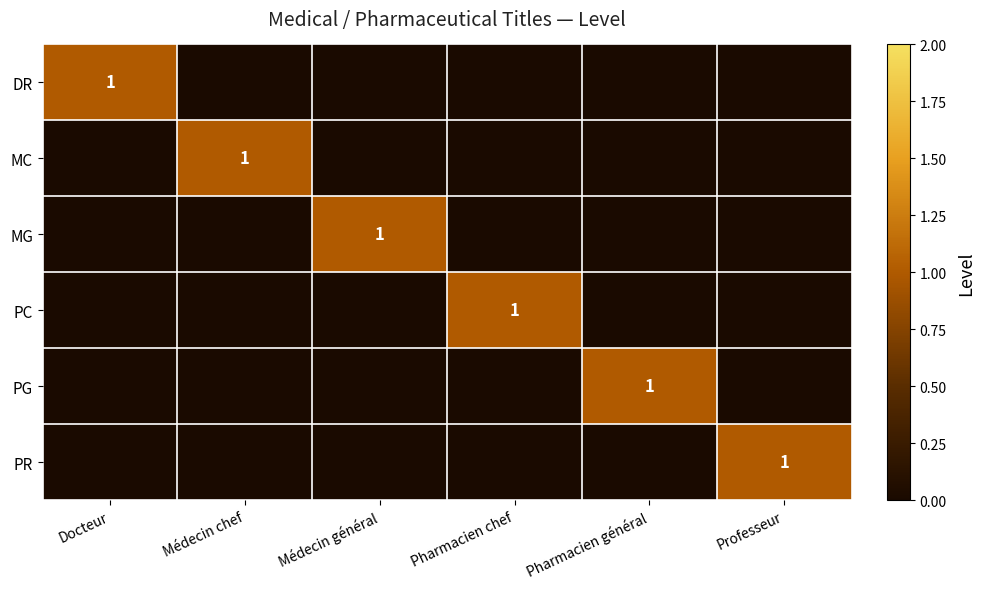

How many data points does each series have?

6